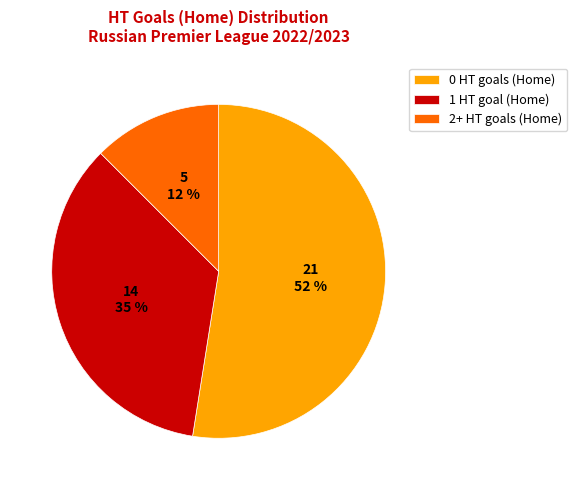

How many segments does this pie chart have?

3